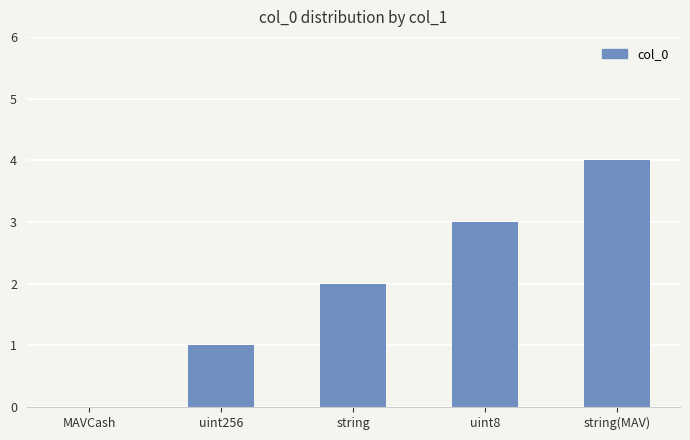

Between MAVCash and uint8, which is larger?

uint8